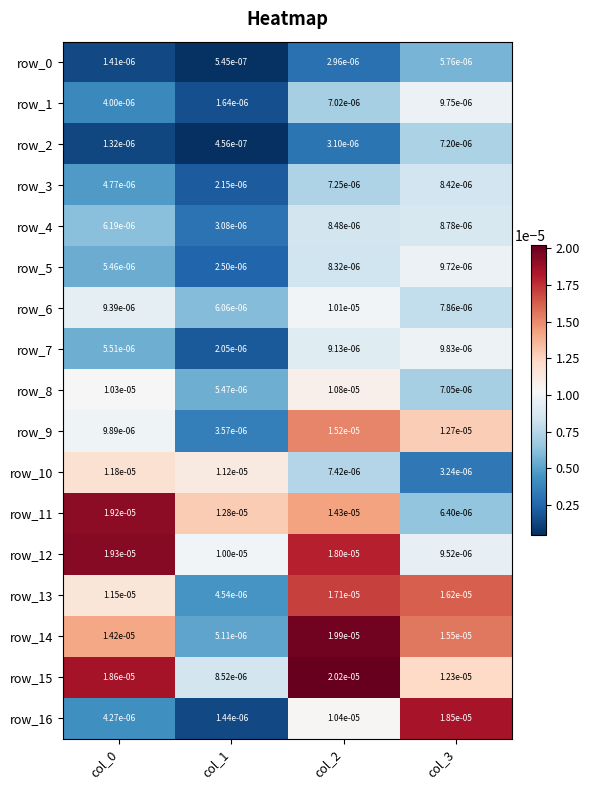

At which label does row_10 reach its minimum?

col_3